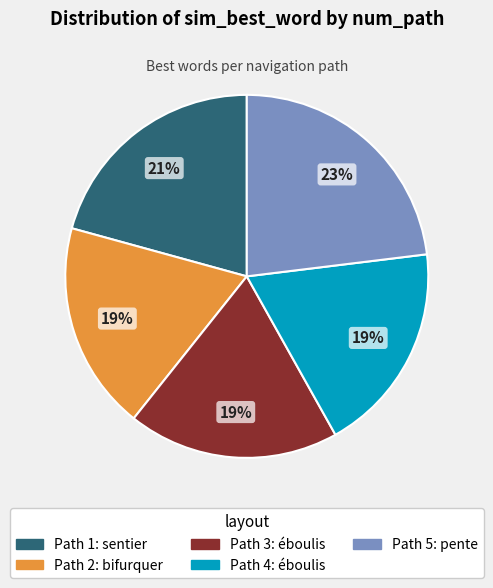

True or false: Path 5 accounts for 15% of the total.

False